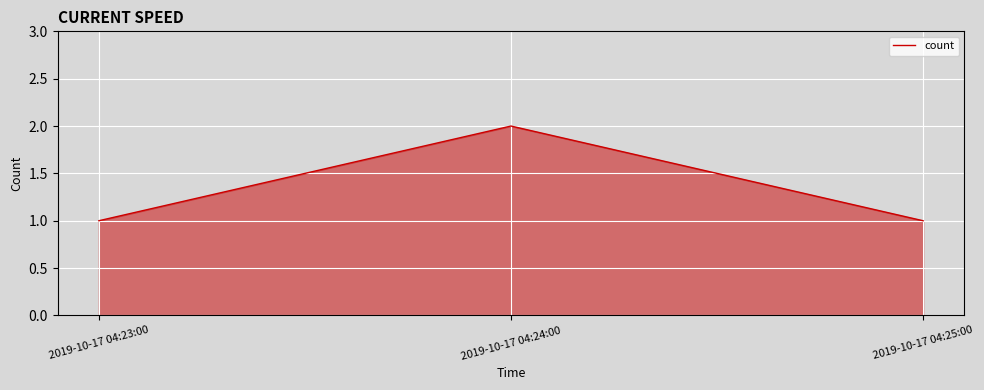

What position from the left is 2019-10-17 04:24:00?

2